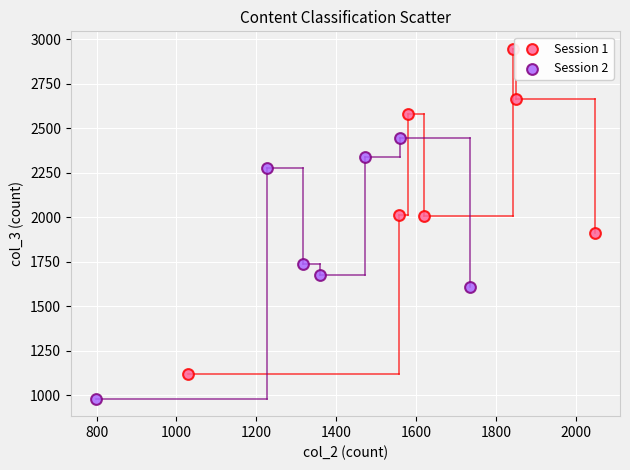

What are all the series names shown in the legend?

Session 1, Session 2